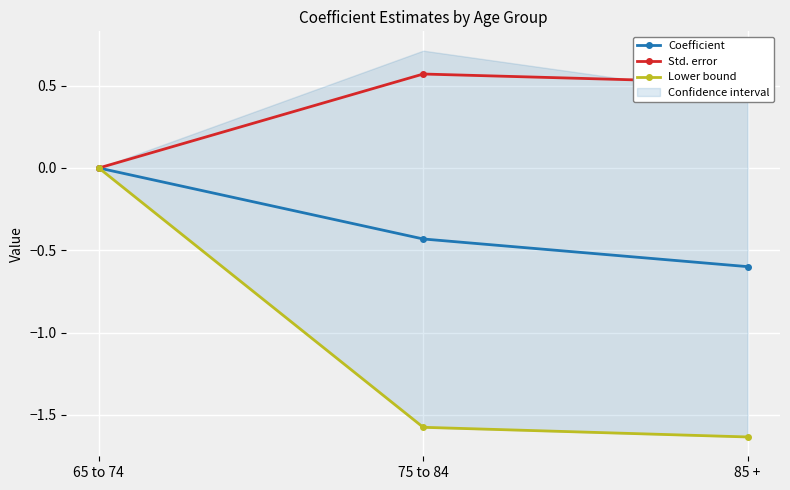

How many values in the Lower bound series exceed -1?

1